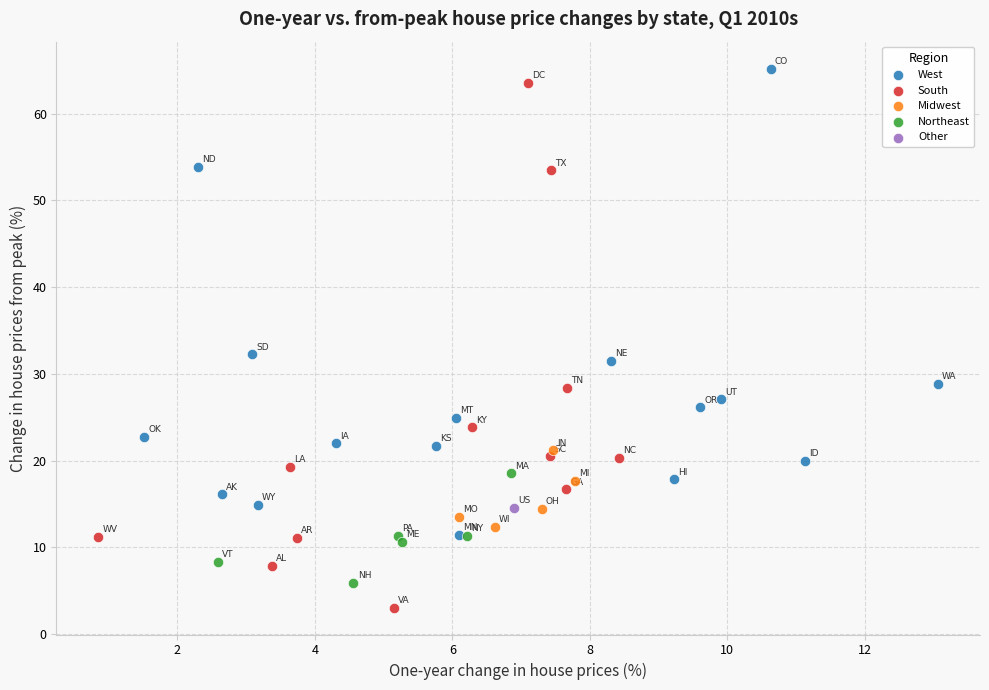

Which series contains the lowest Y value?

South